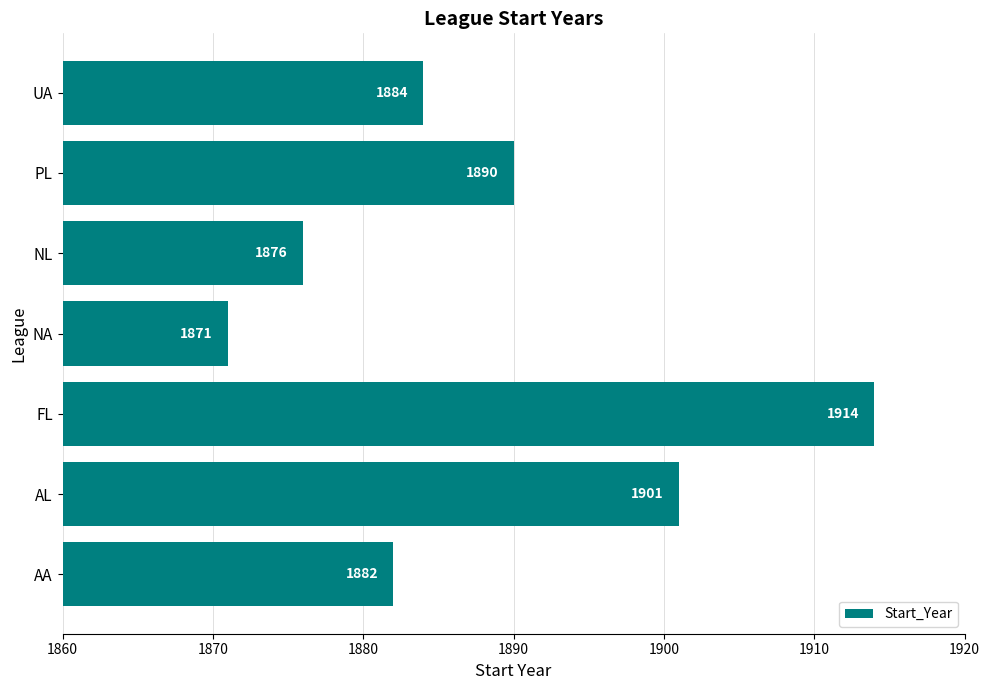

What is the minimum value shown in the chart?

1871